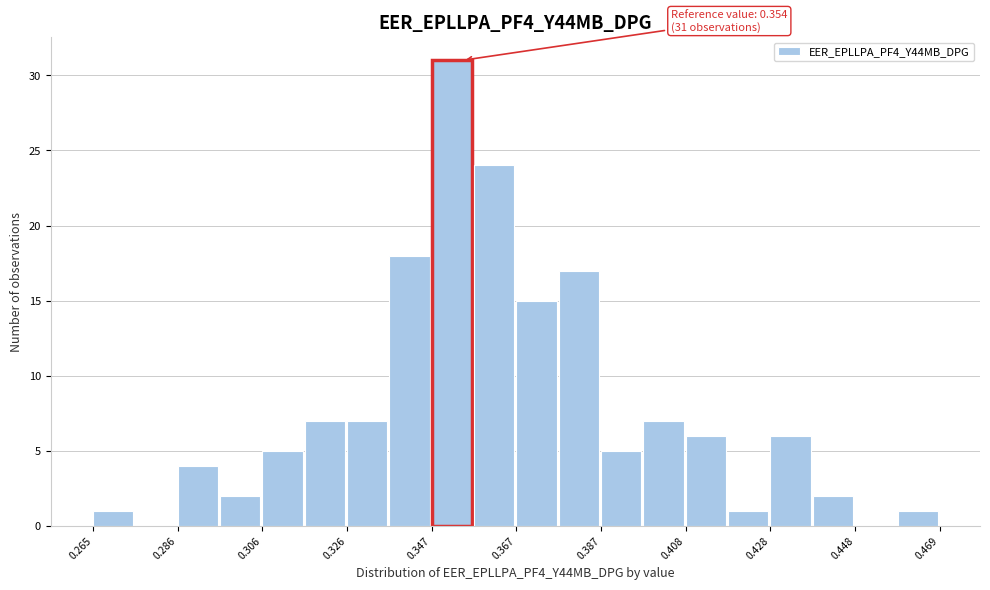

Around what value on the x-axis is the tallest bar? Give the approximate position of its centre, as read against the axis.

0.350